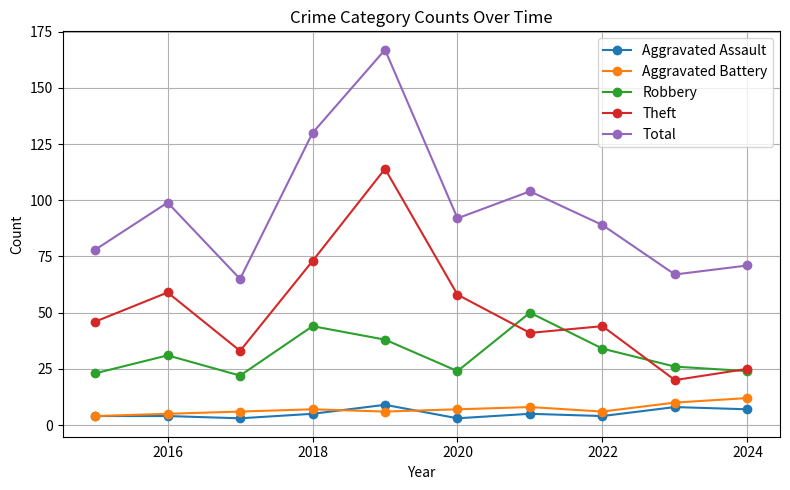

True or false: Aggravated Battery and Robbery intersect in this chart.

False